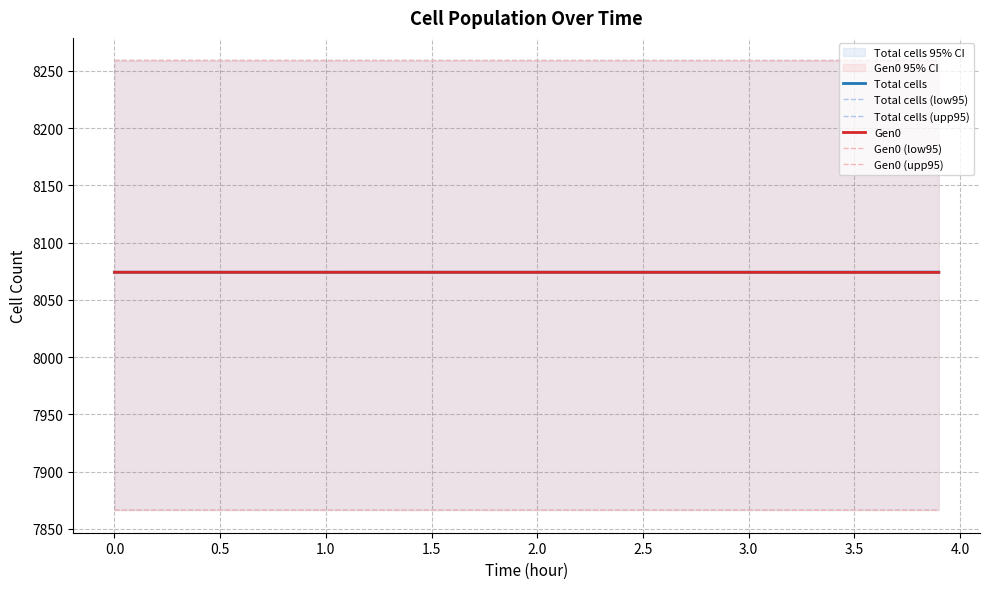

Between 1.5 and 0.0, which is larger?

1.5